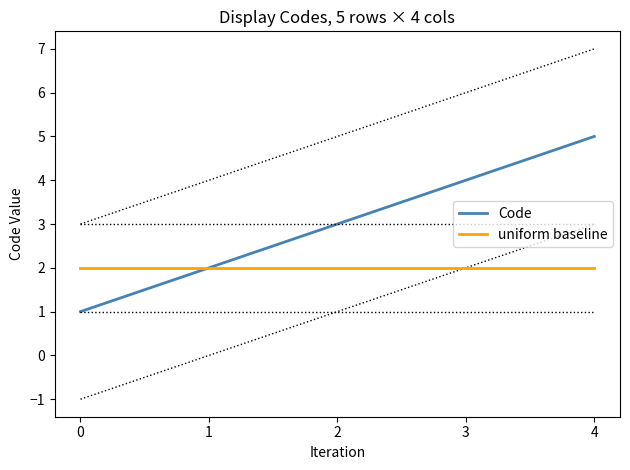

Reading right to left, transcribe all the data shown in this chart.

Code: 4=5	3=4	2=3	1=2	0=1
uniform baseline: 4=2	3=2	2=2	1=2	0=2